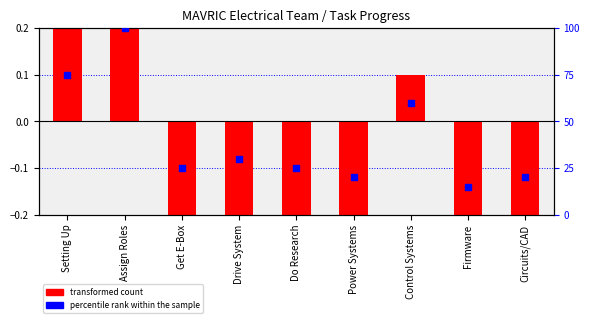

Approximately how many times larger is the value at Power Systems compared to Drive System?

0.7